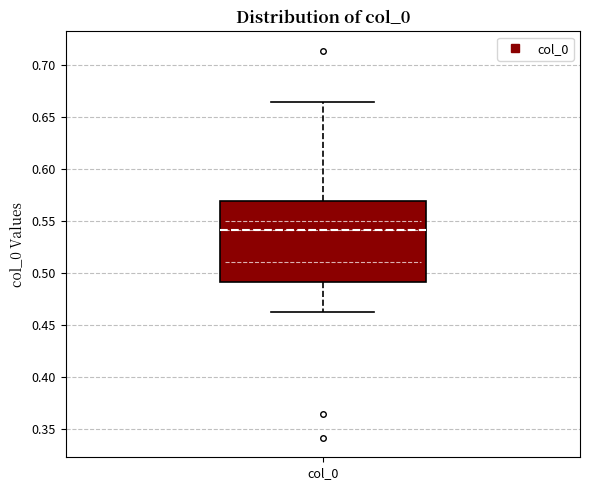

Where does the upper whisker of the box for col_0 end on the y-axis? The values are not printed on the chart, so give them approximately, as read against the axis.

0.665